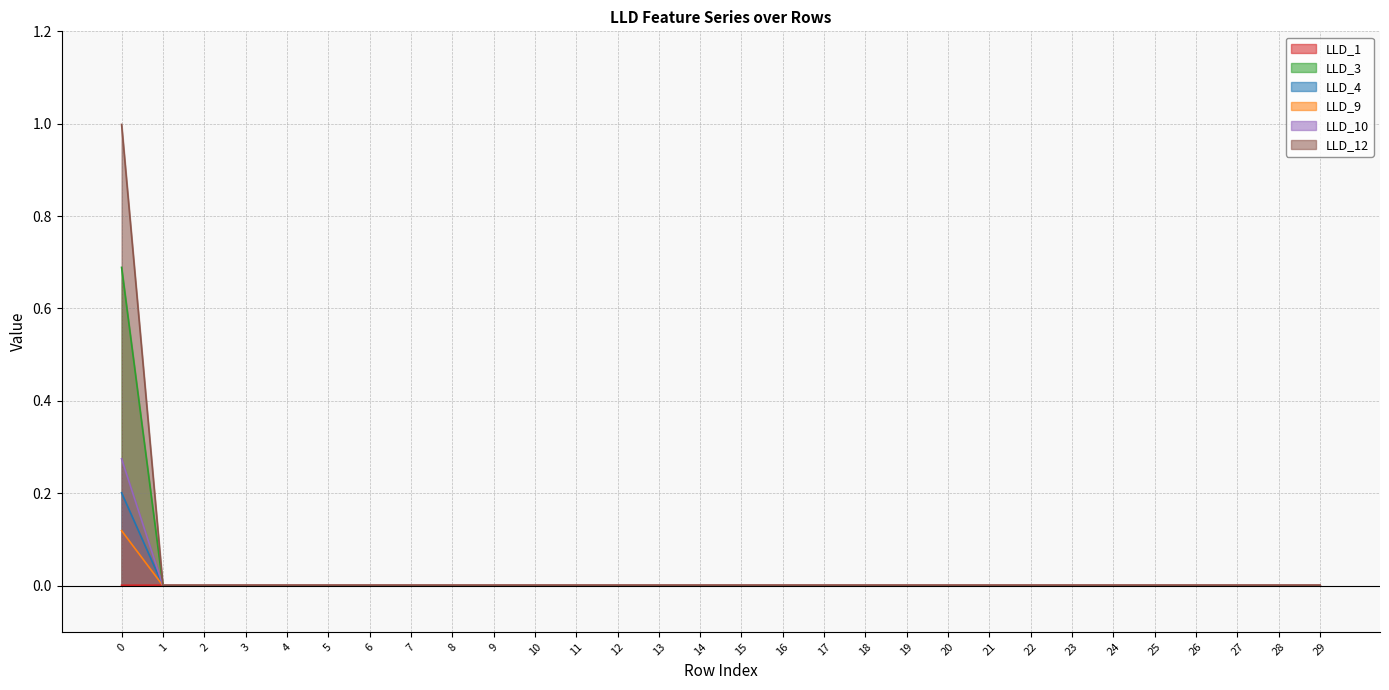

At how many categories does at least one series exceed 0?

30